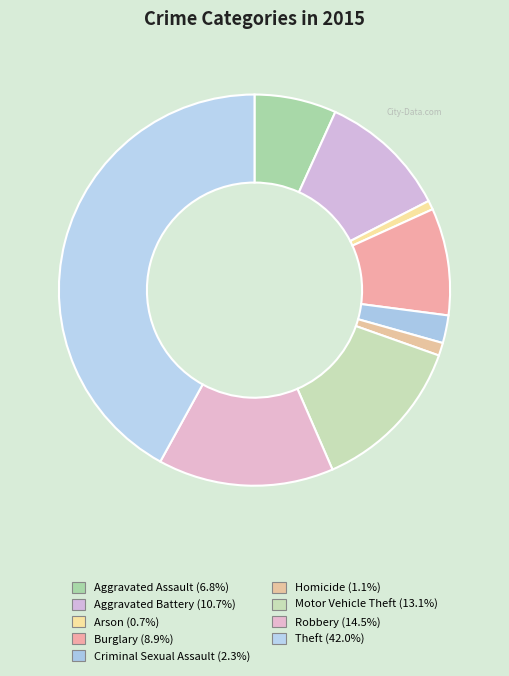

How many slices are in this pie chart?

9